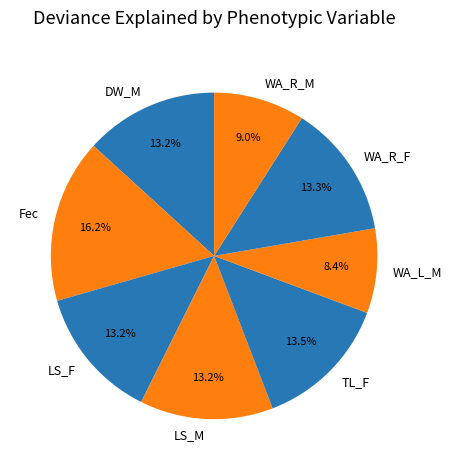

True or false: WA_R_M accounts for 24% of the total.

False